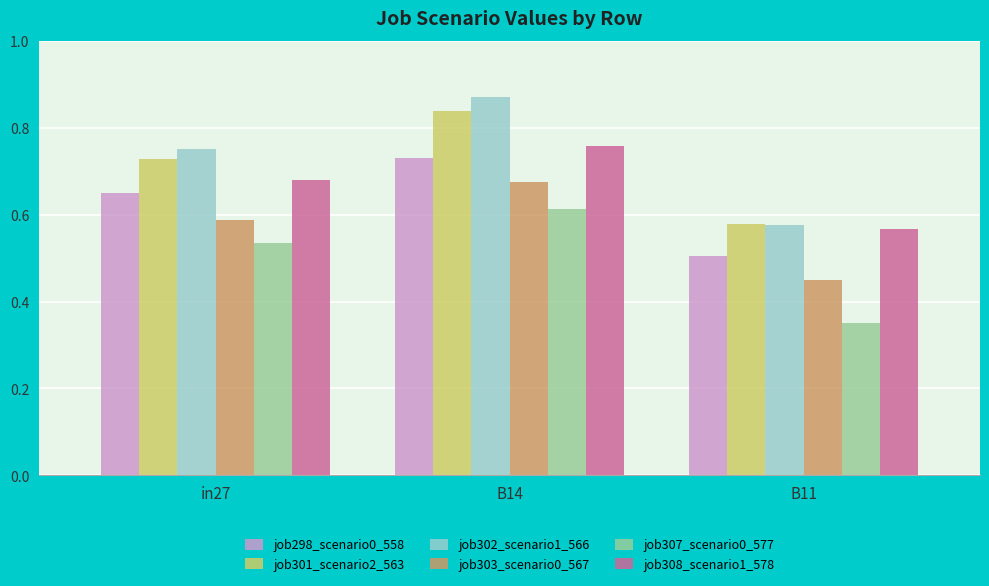

What is the label of the 2nd bar from the left?

B14